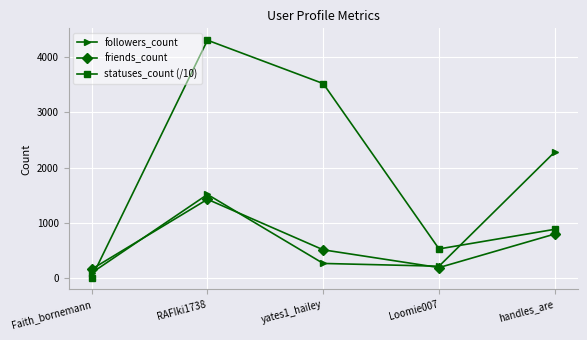

How many distinct data groups are displayed?

3